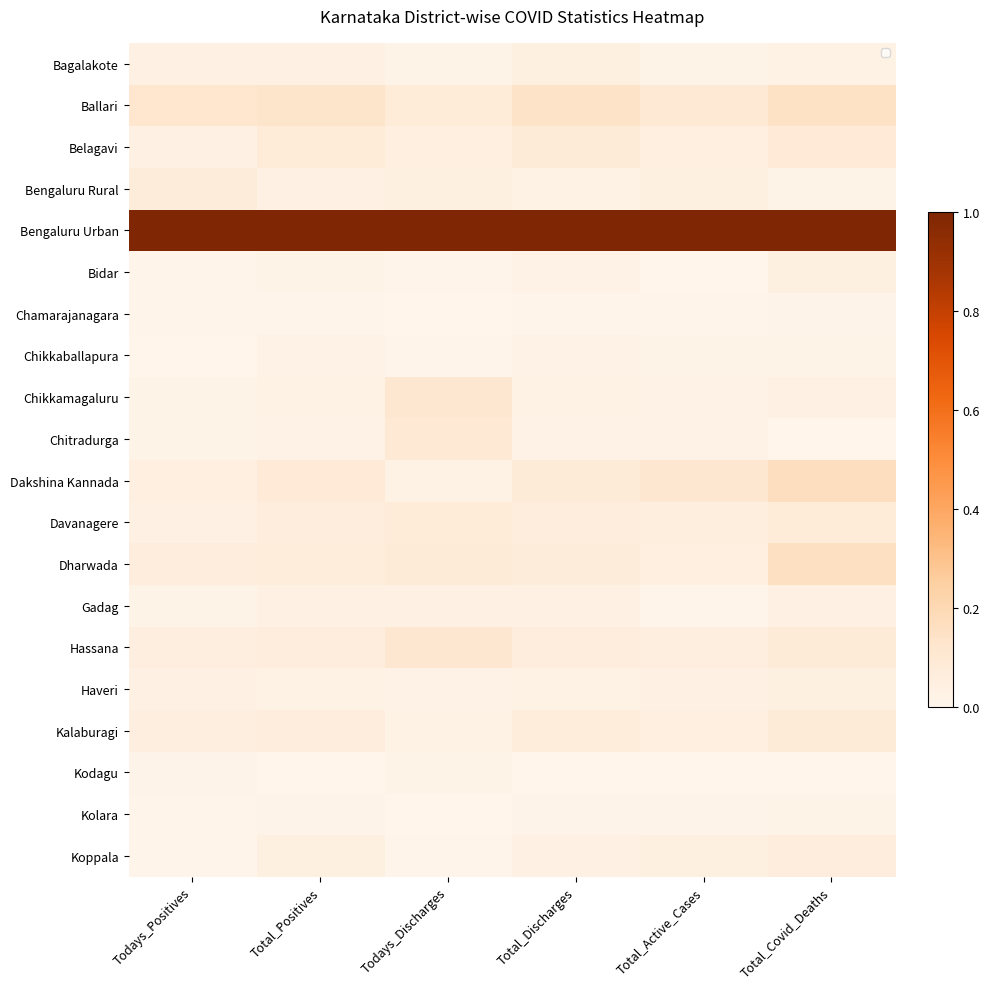

True or false: Bagalakote has a value of 0.0 at Total_Discharges.

True